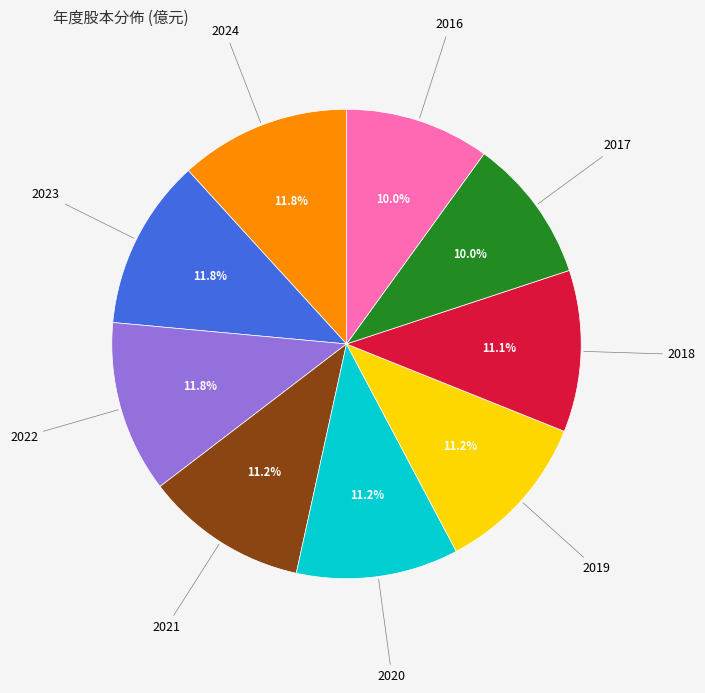

Is there a majority slice in this chart?

No